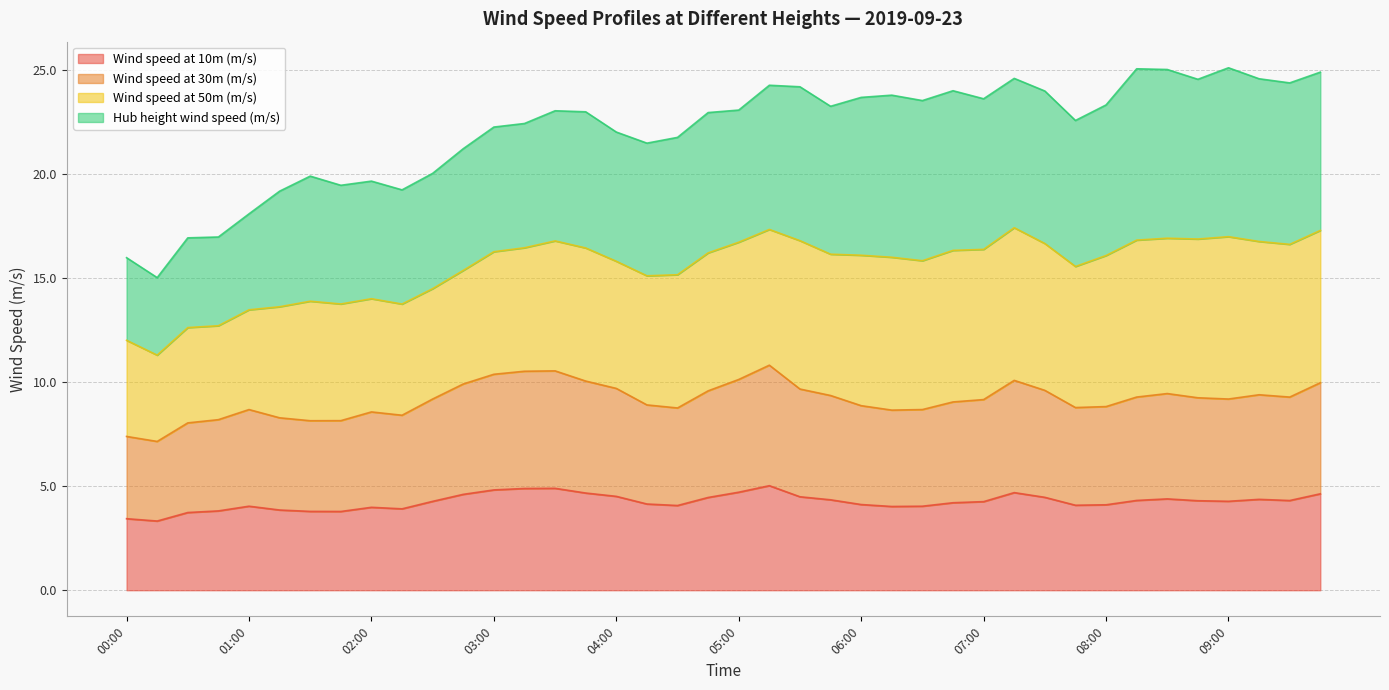

What is the total value across all series at 04:00?

22.0